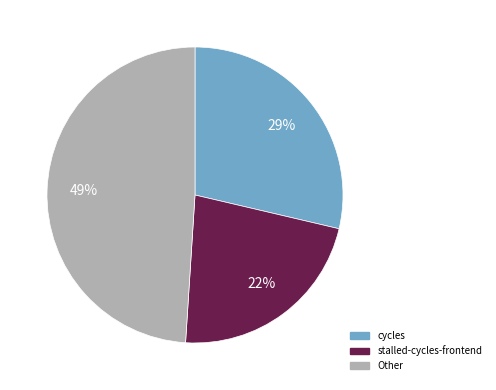

Is it true that Other is 61% of the pie?

False